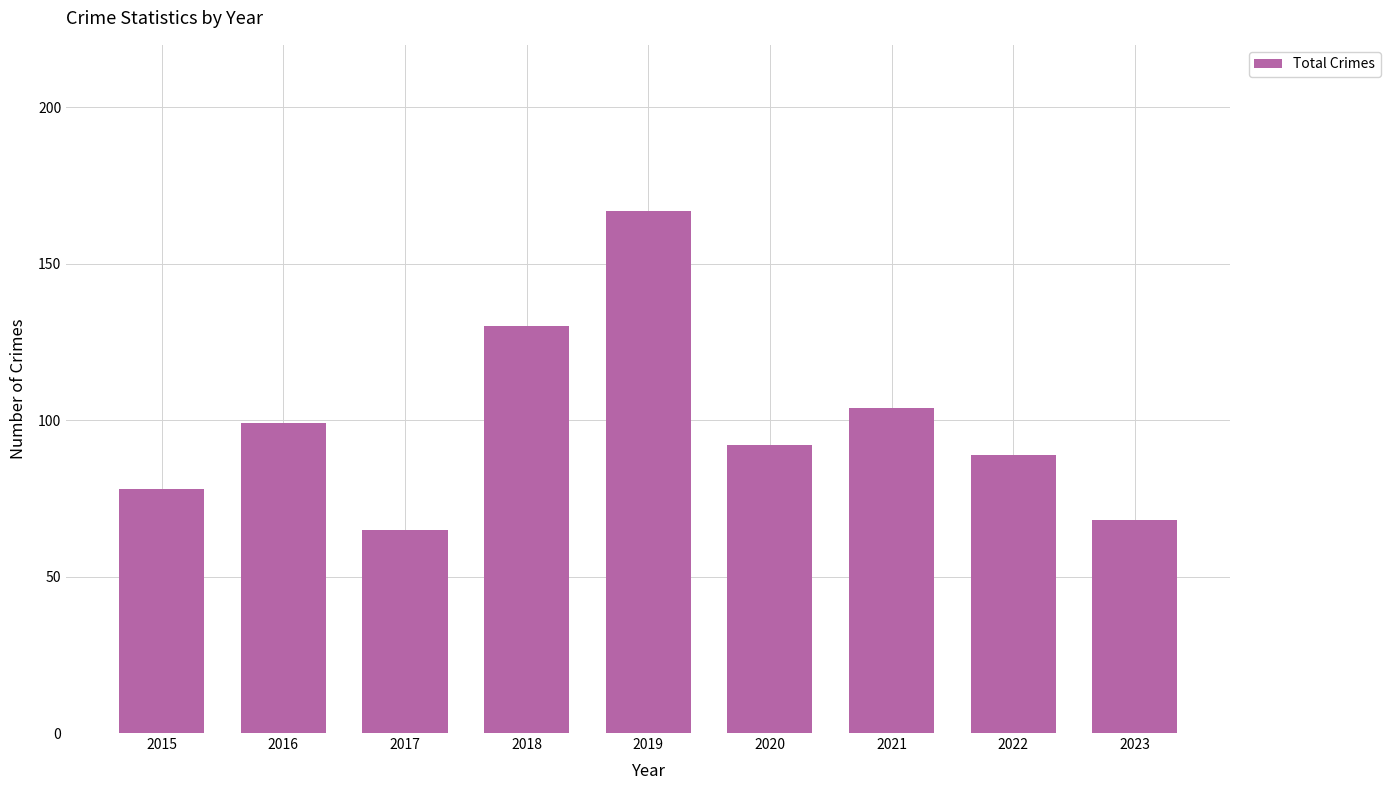

Reading right to left, transcribe all the data shown in this chart.

68	89	104	92	167	130	65	99	78